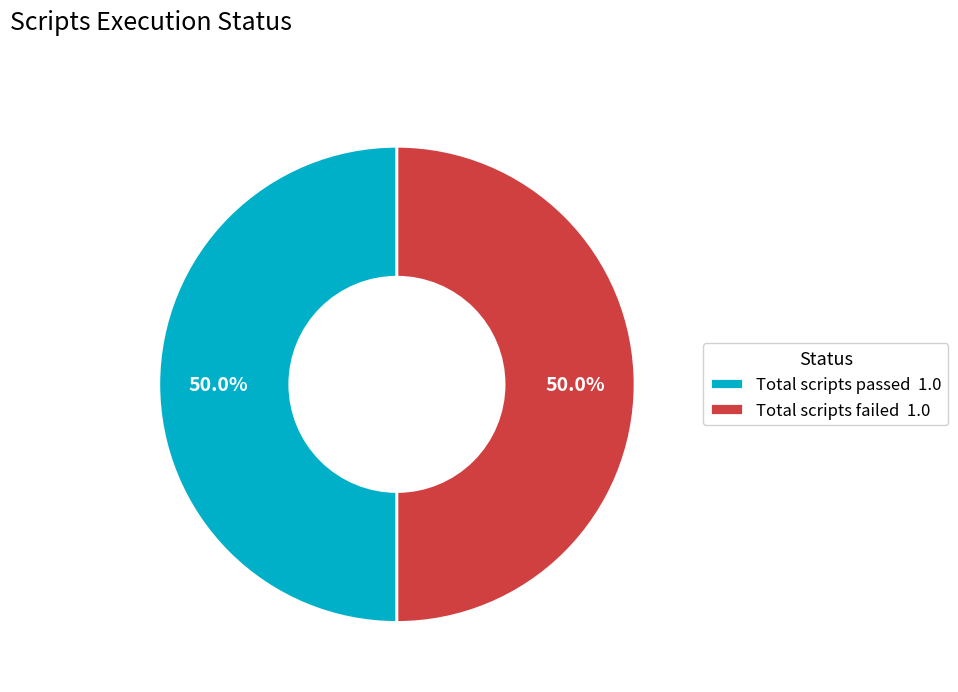

Combined, what portion of the pie is Total scripts passed 1.0 and Total scripts failed 1.0?

100.0%